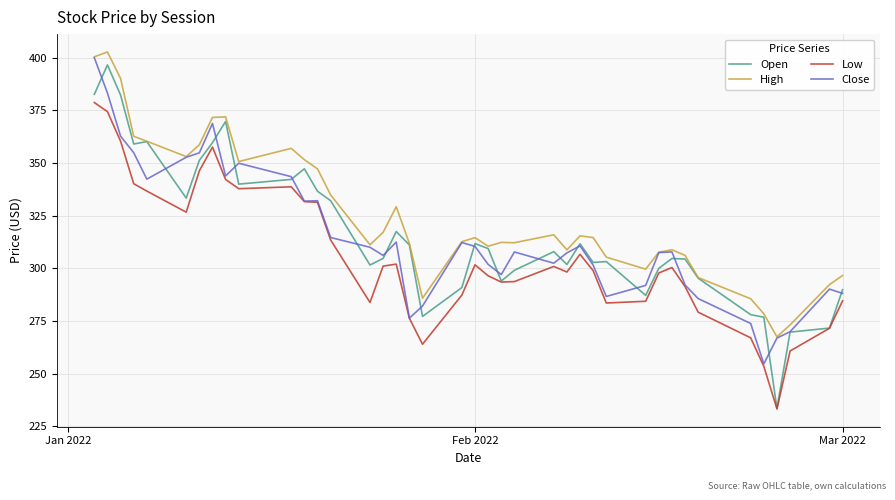

Does the chart have visible grid lines?

Yes